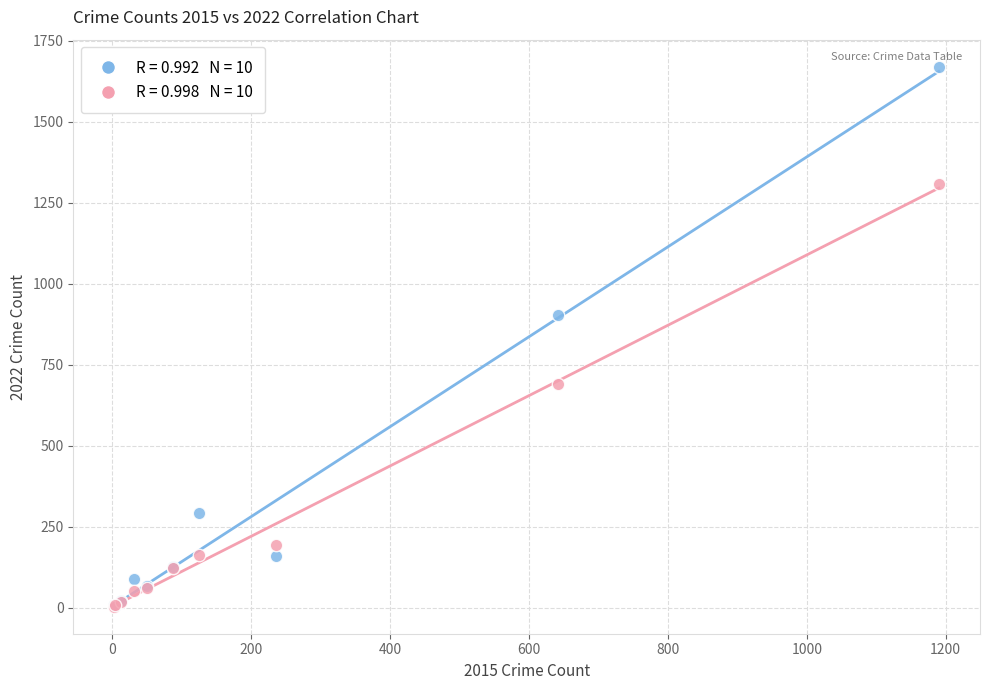

Across all series, what Y value is closest to 836?

905